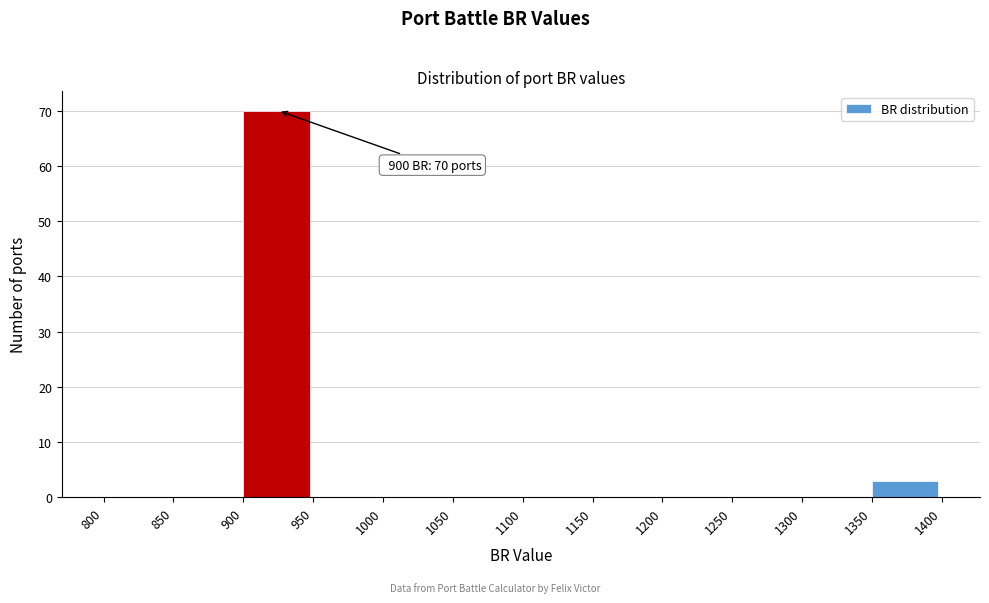

Over which range of the x-axis is the bar tallest?

900 to 950